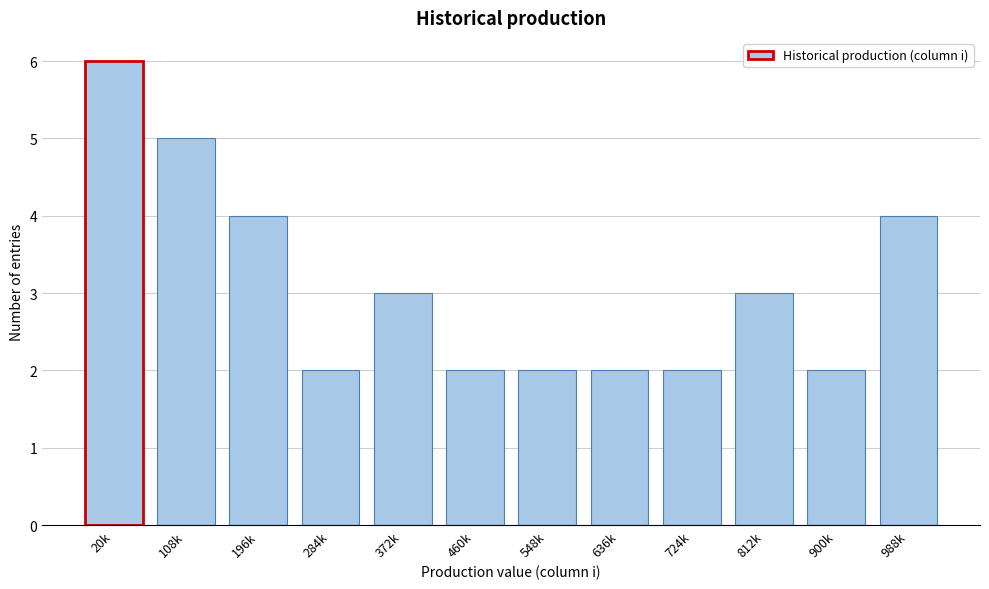

Reading left to right, list all the values displayed in this chart.

20k=6	108k=5	196k=4	284k=2	372k=3	460k=2	548k=2	636k=2	724k=2	812k=3	900k=2	988k=4